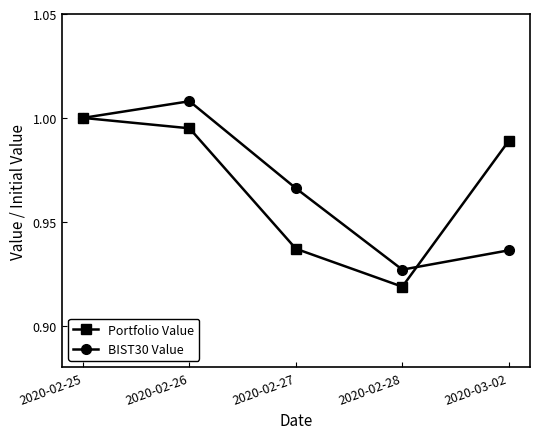

Which series ends up on top after the final intersection of BIST30 Value and Portfolio Value?

Portfolio Value